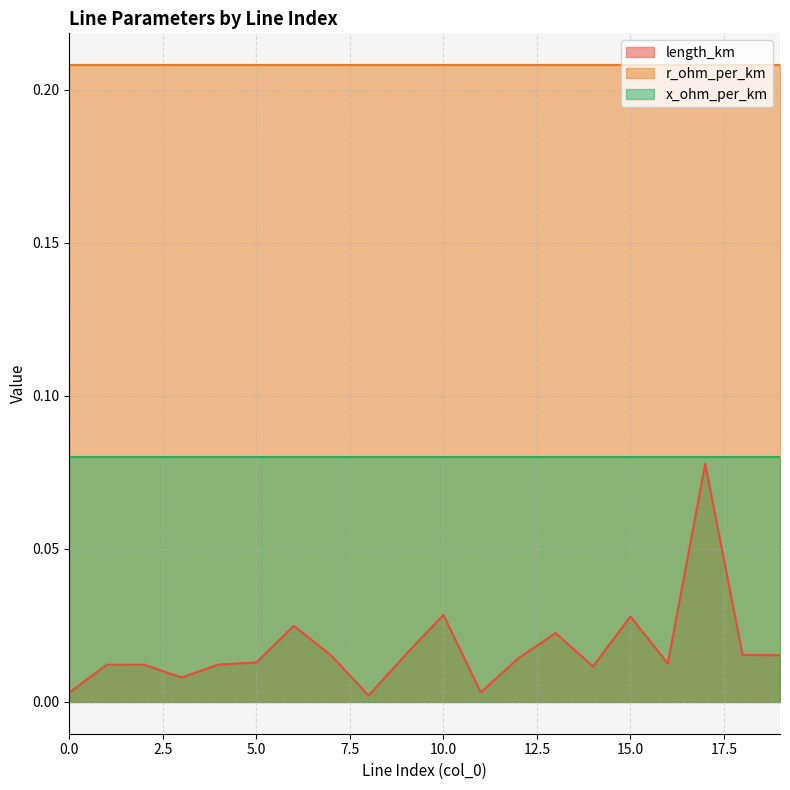

List the series in order of their overall mean, lowest first.

length_km, x_ohm_per_km, r_ohm_per_km